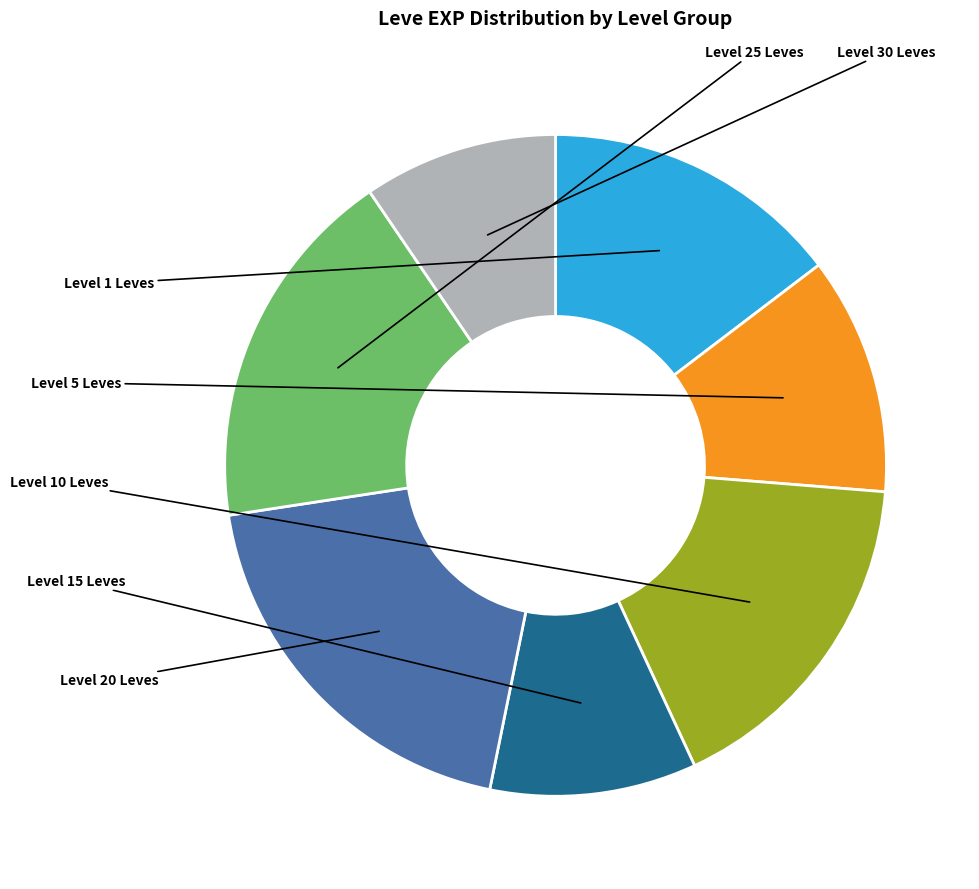

How many segments does this pie chart have?

7